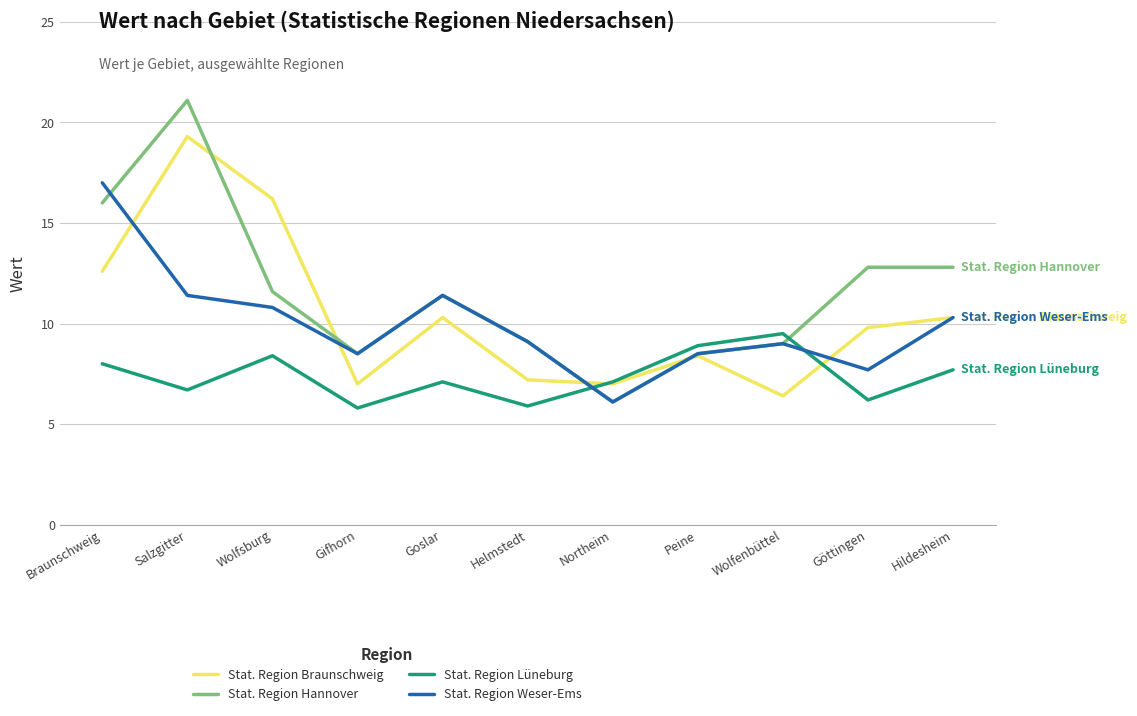

Which series changed the most between Goslar and Göttingen?

Stat. Region Weser-Ems